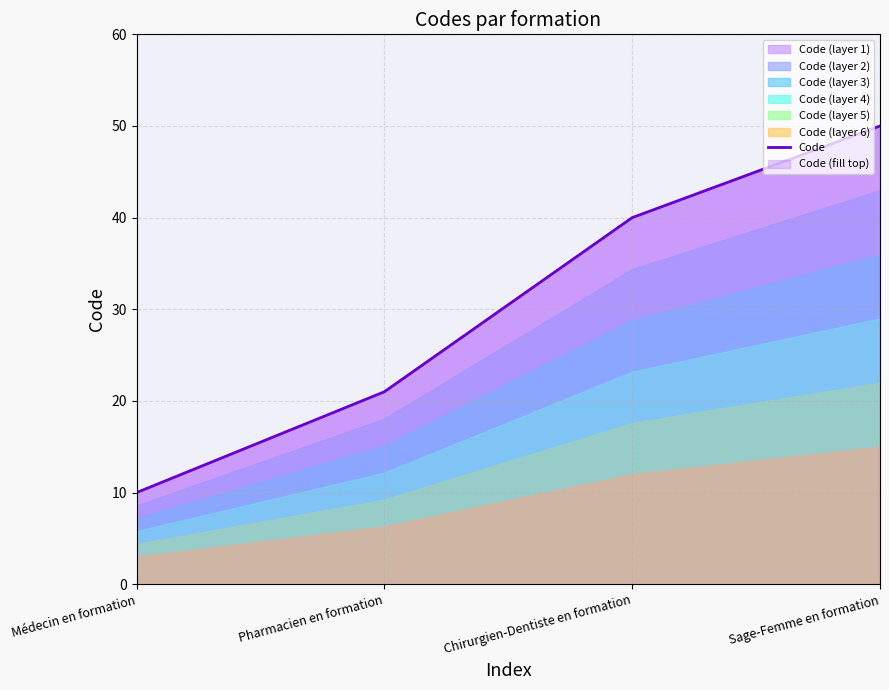

What is the value of the 3rd point from the left?

40